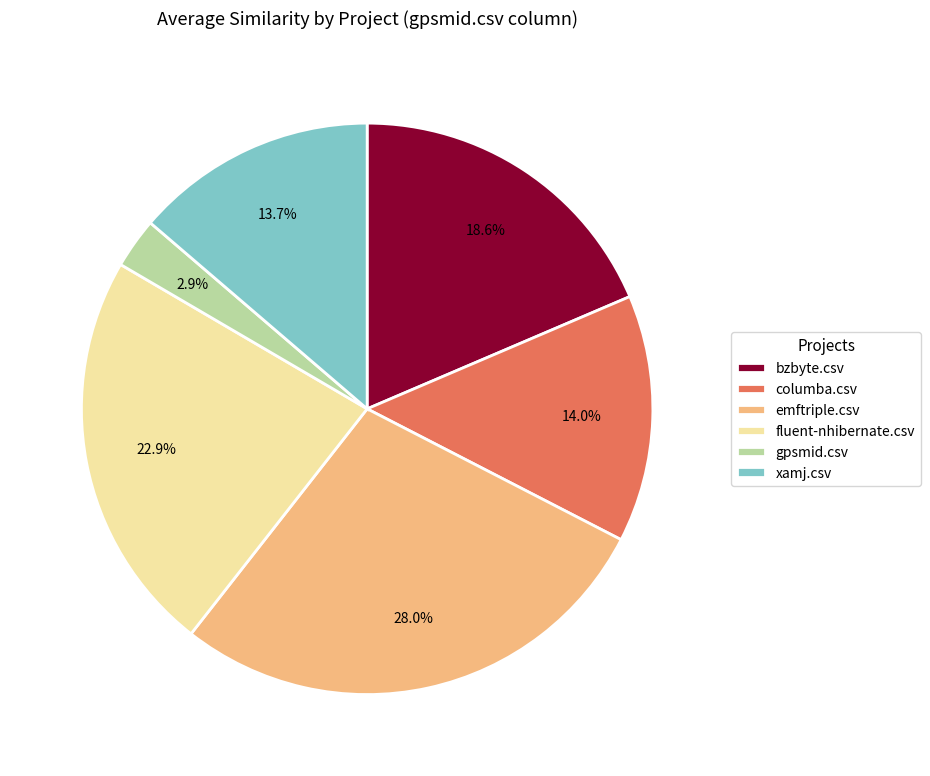

Which category has the smallest portion of the pie?

gpsmid.csv